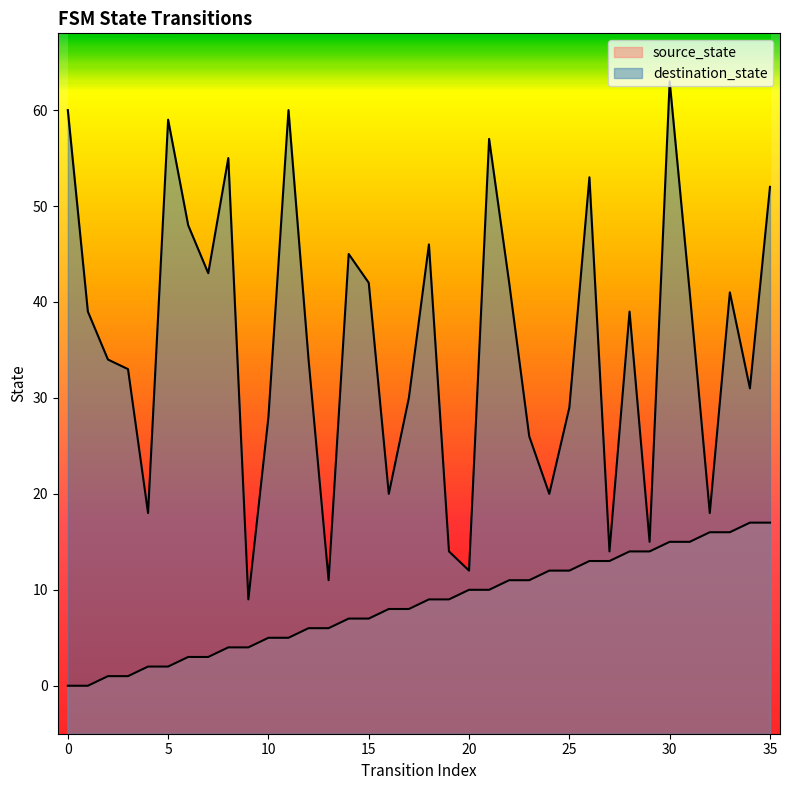

What is the difference between the highest and lowest values at 1?

39